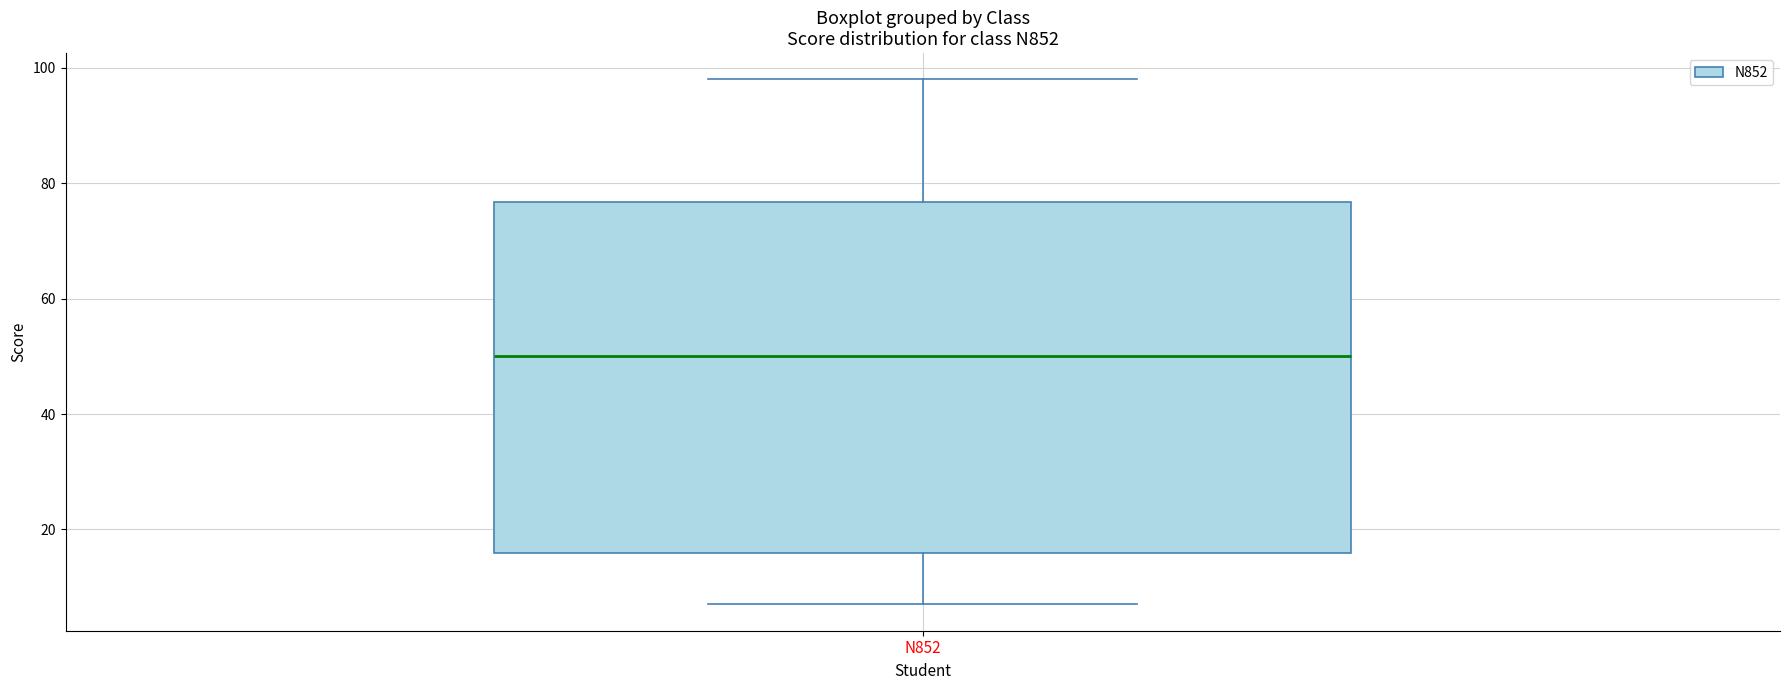

Where does the lower whisker of the box for N852 end on the y-axis? The values are not printed on the chart, so give them approximately, as read against the axis.

8